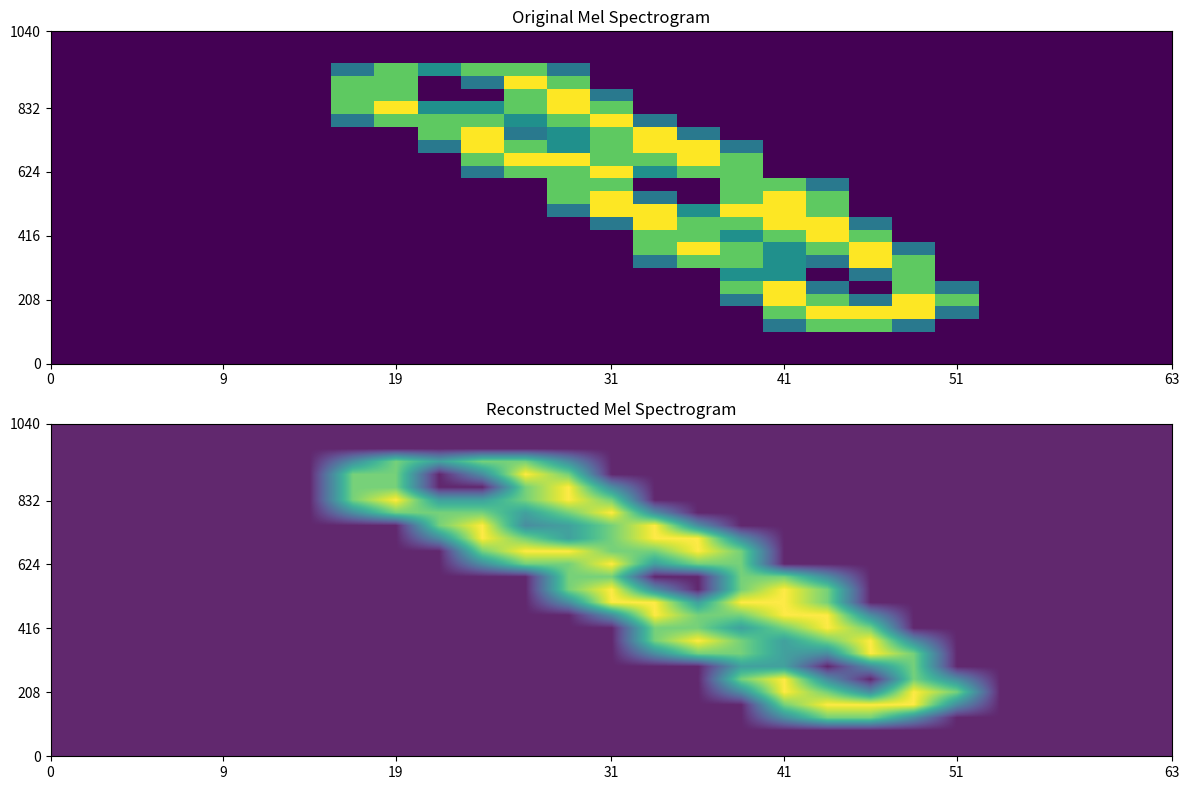

What is the maximum value shown in the chart?

2.0